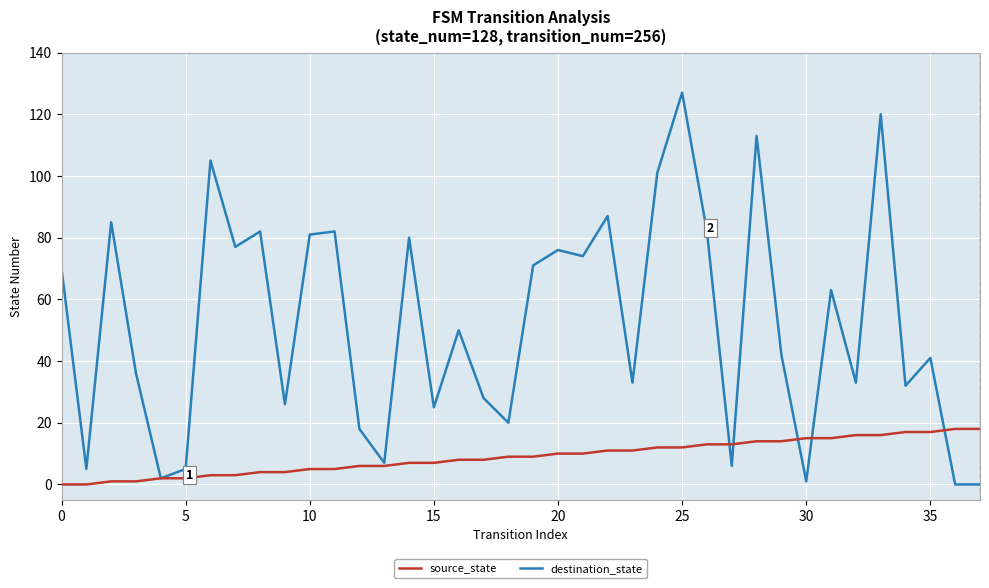

What is the difference between the second highest and second lowest values in the destination_state series?

120